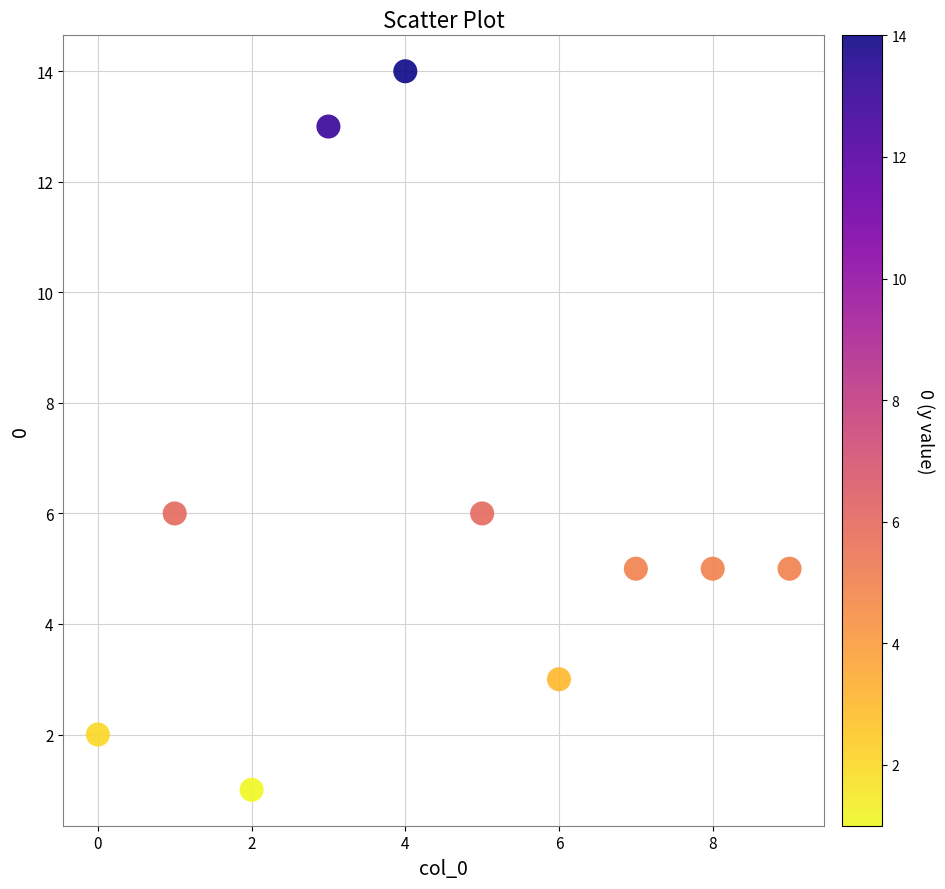

What is the range of Y values (max minus min)?

13